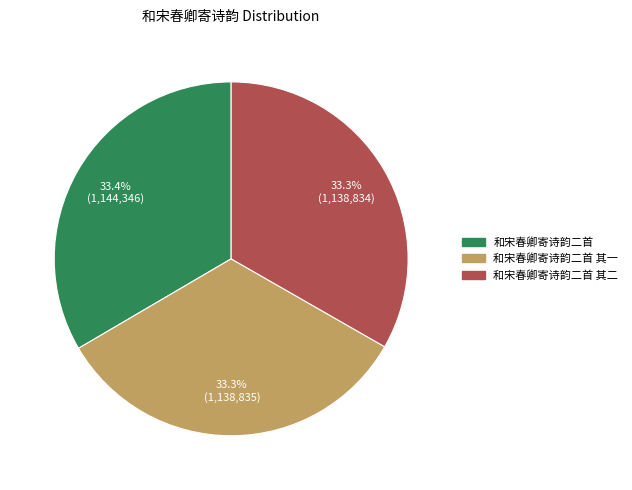

To the nearest percent, what is the average slice percentage?

33%